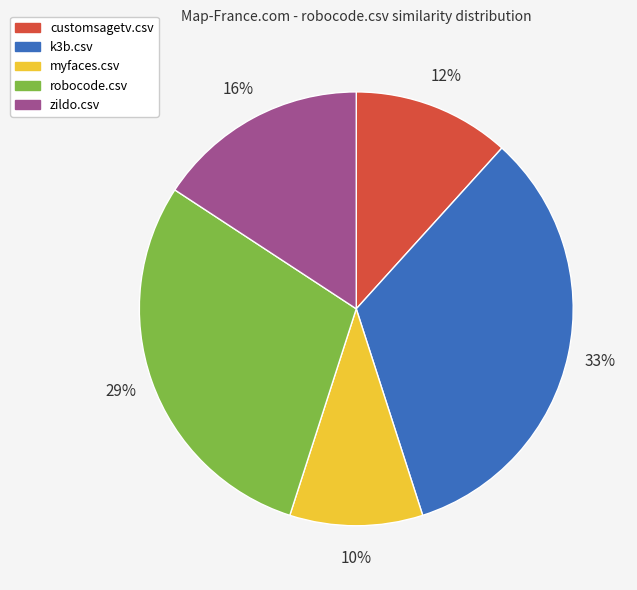

How many slices are in this pie chart?

5